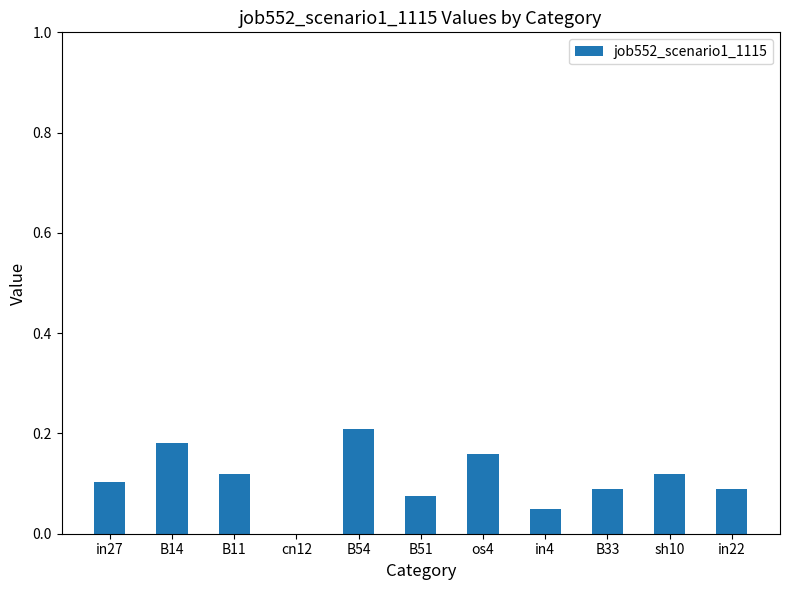

What is the change in value from B14 to in4?

-0.1